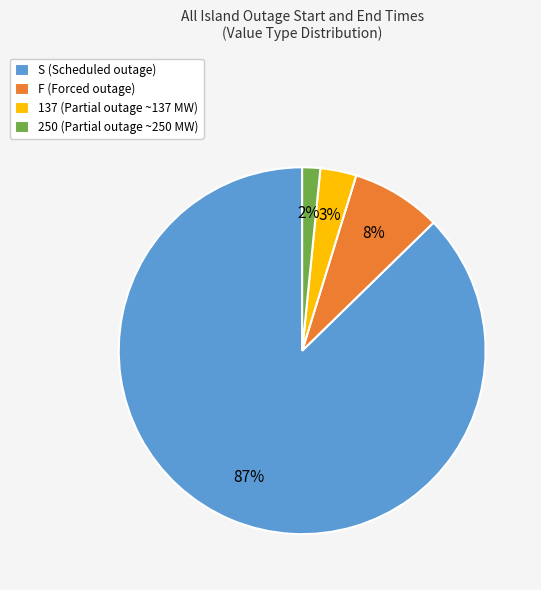

What percentage is the 137 slice, to the nearest percent?

3%